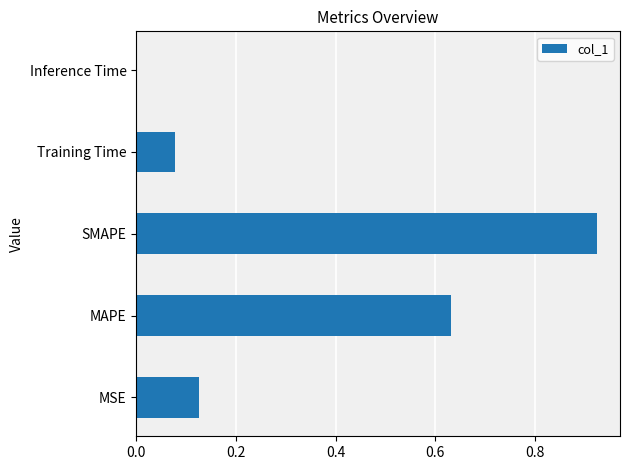

What is the average value?

0.4